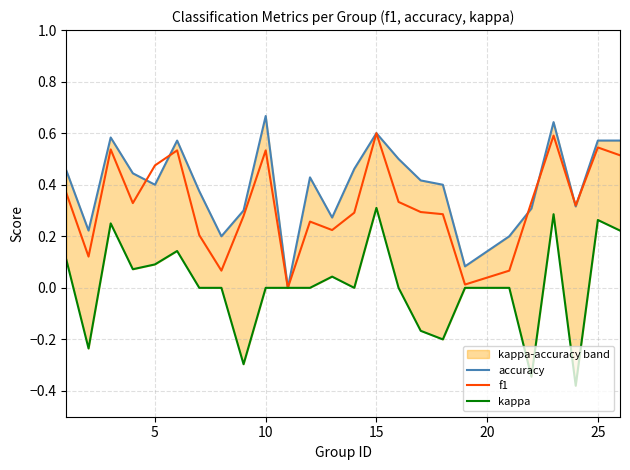

How many lines are shown in the chart?

3